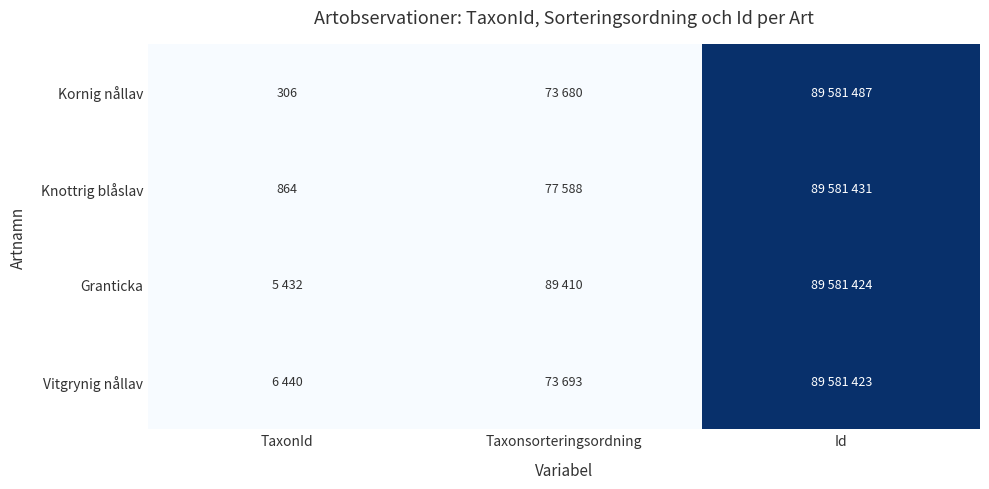

Count the number of categories in the chart.

3